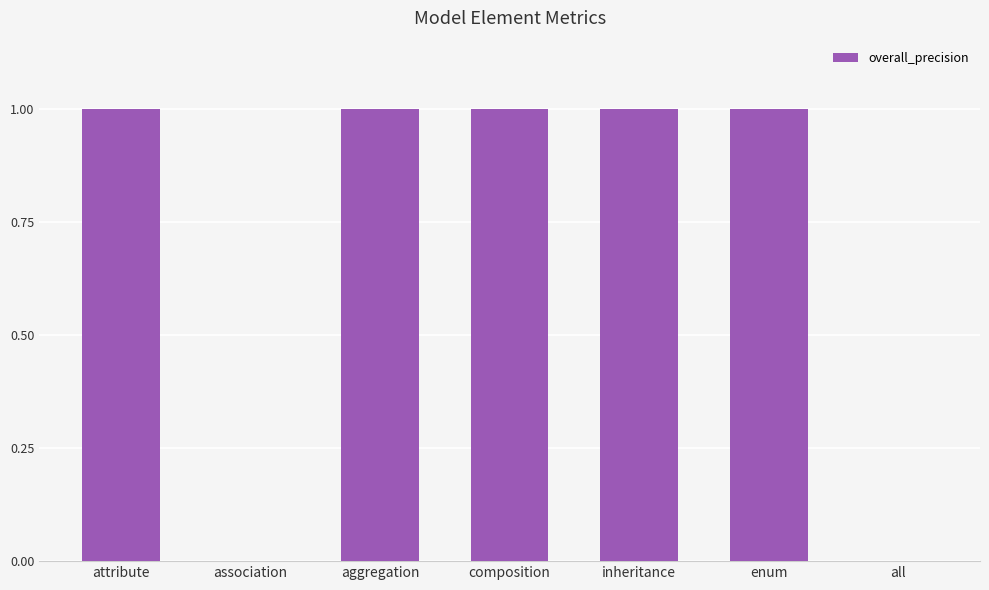

Does the chart contain stacked bars?

No